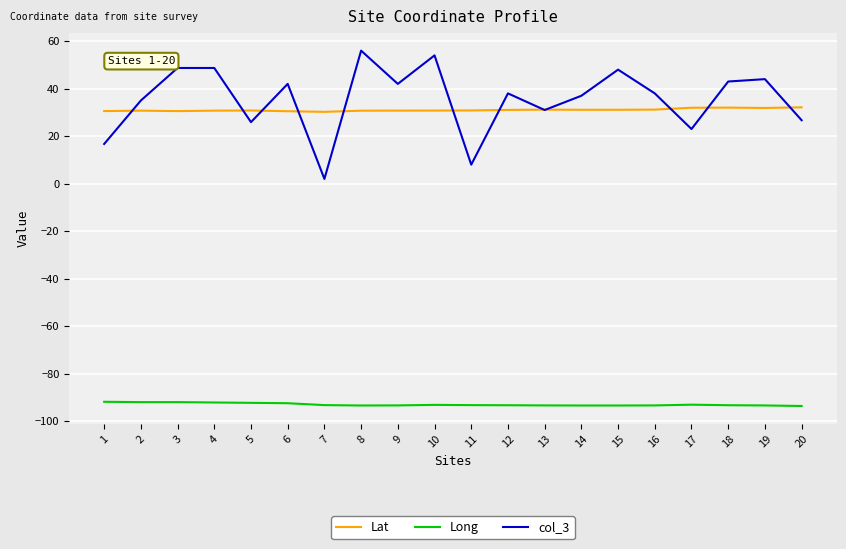

What is the lowest value of the Lat series?

30.2